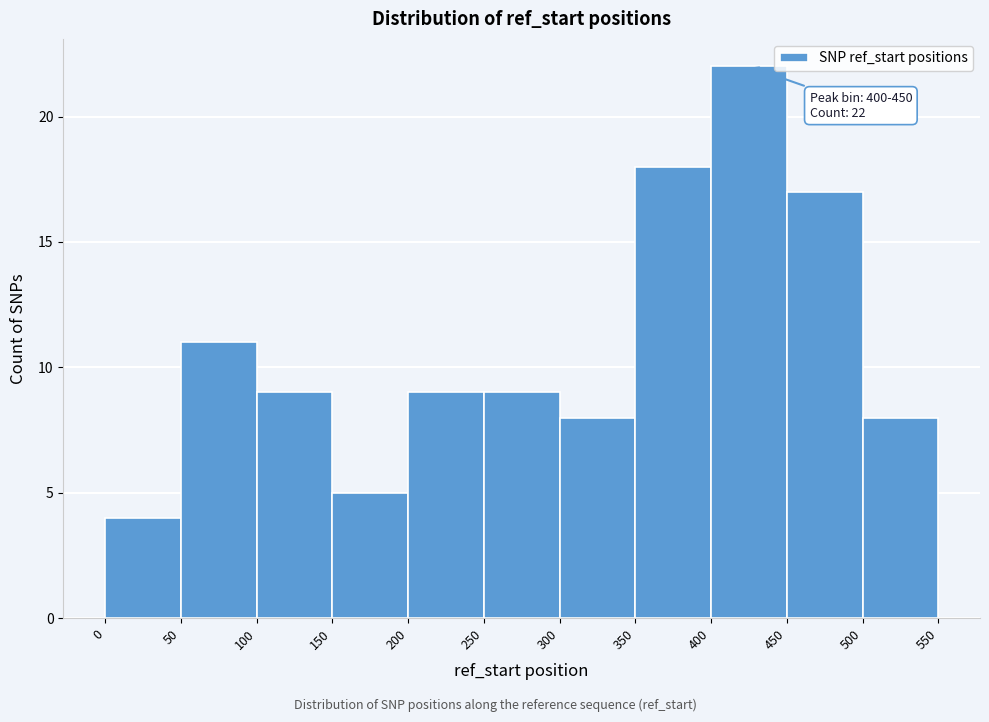

Over which range of the x-axis is the bar tallest?

400 to 450